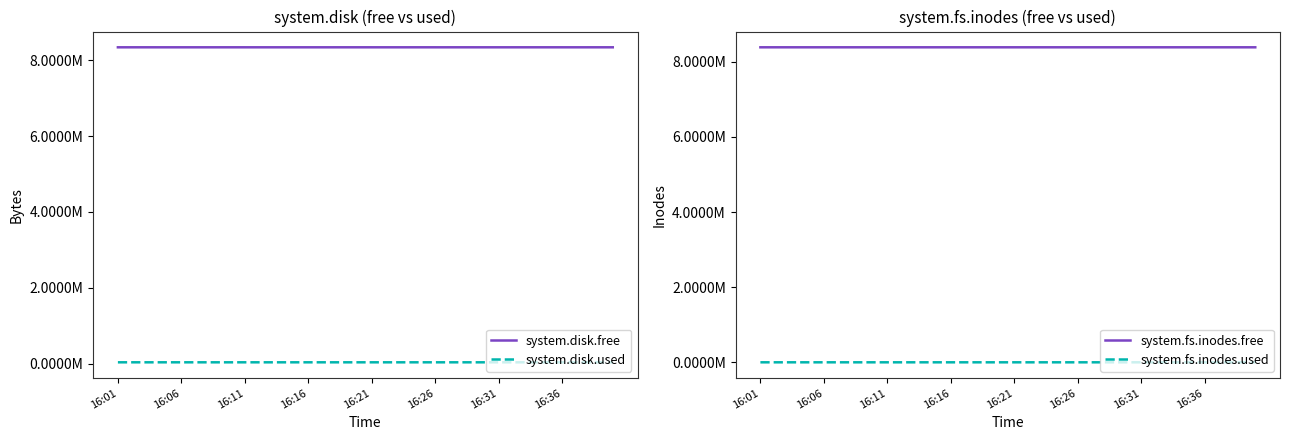

Which series has the largest range (max minus min)?

system.disk.free